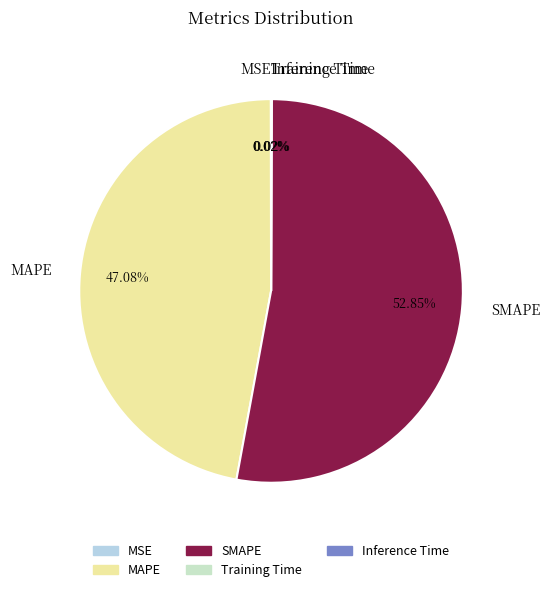

What is the largest slice in the pie chart?

SMAPE